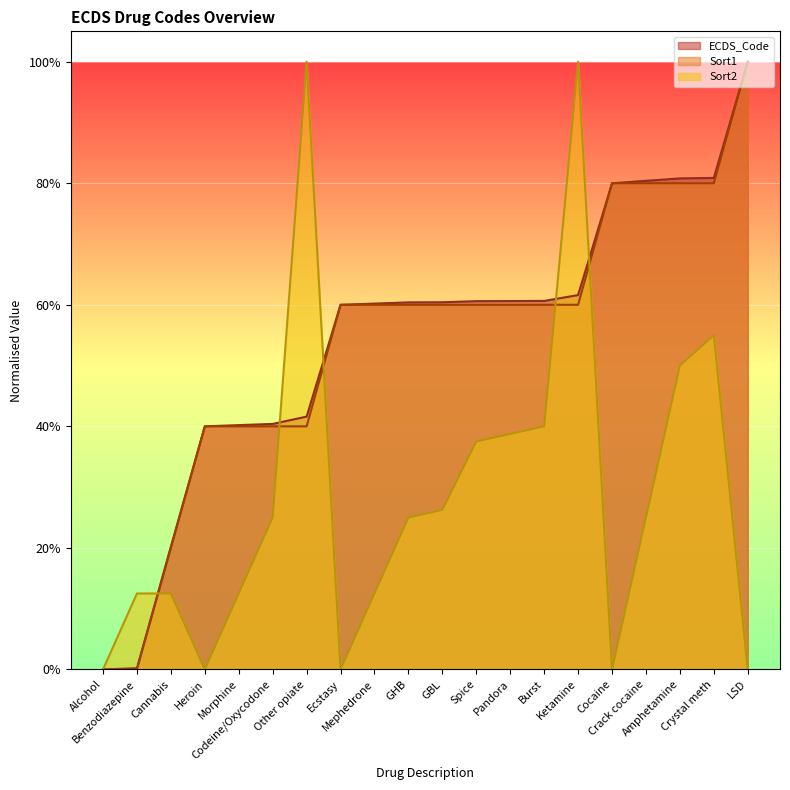

True or false: ECDS_Code has more than 0 interior local peaks.

False